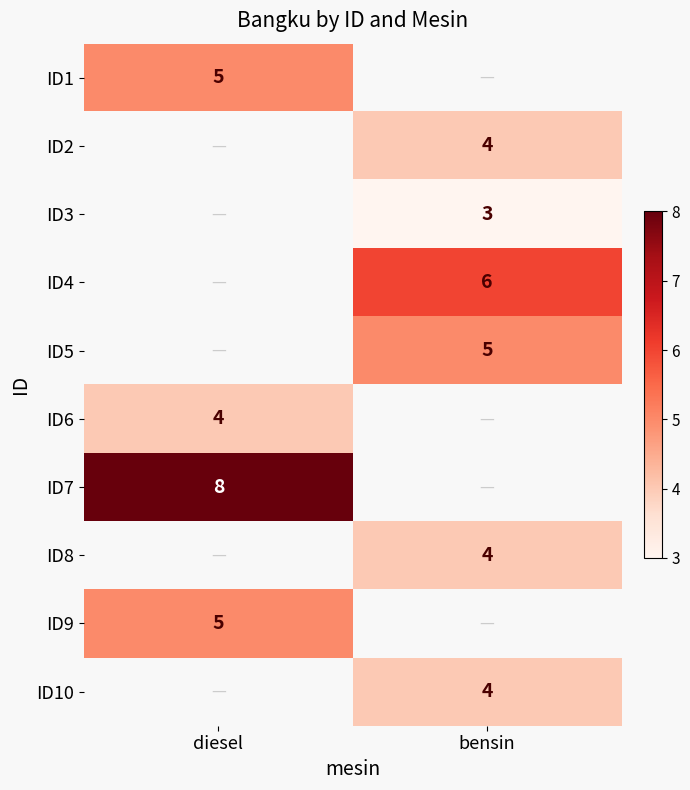

Is it true that ID7 equals 8 at diesel?

True